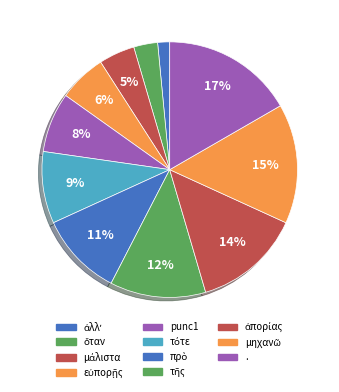

Rank the categories by value from lowest to highest.

ἀλλʼ, ὅταν, μάλιστα, εὐπορῇς, punc1, τότε, πρὸ, τῆς, ἀπορίας, μηχανῶ, .